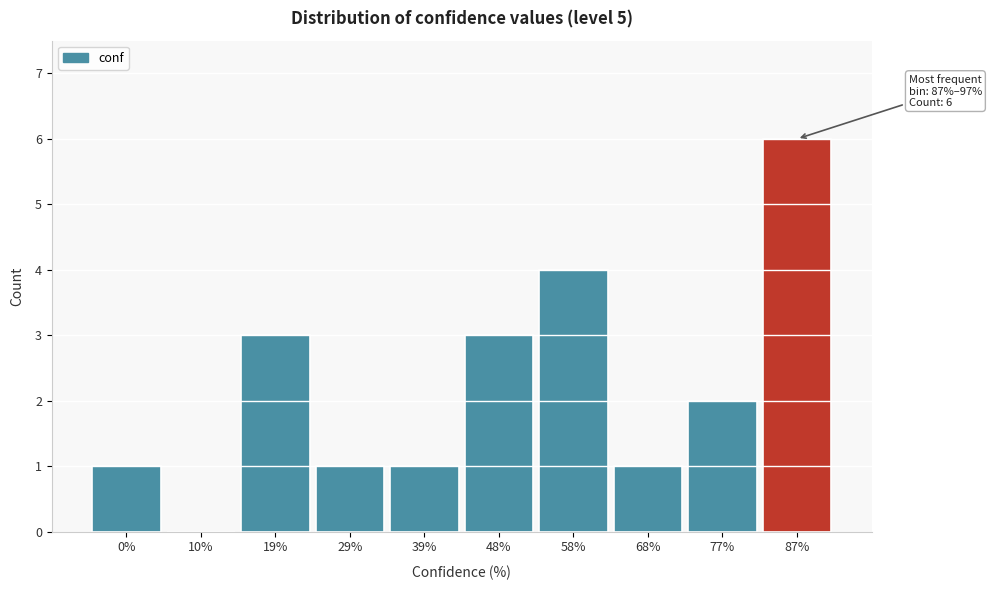

Reading right to left, extract all data points from this chart.

87%=6	77%=2	68%=1	58%=4	48%=3	39%=1	29%=1	19%=3	10%=0	0%=1